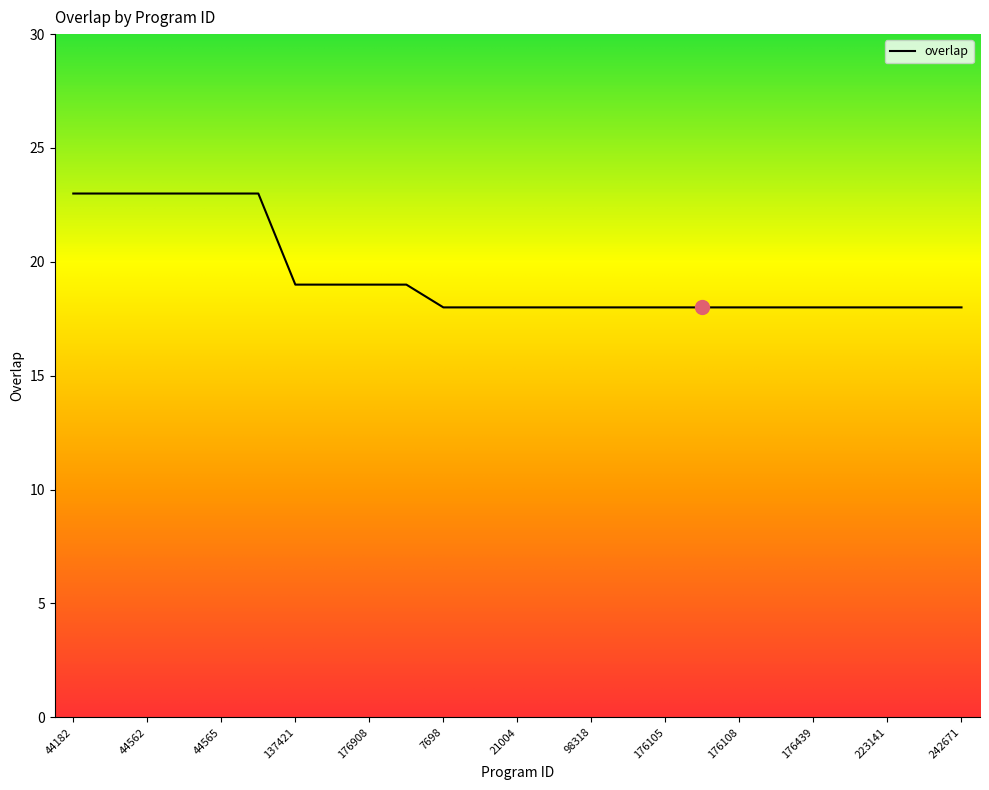

What is the minimum value shown in the chart?

18